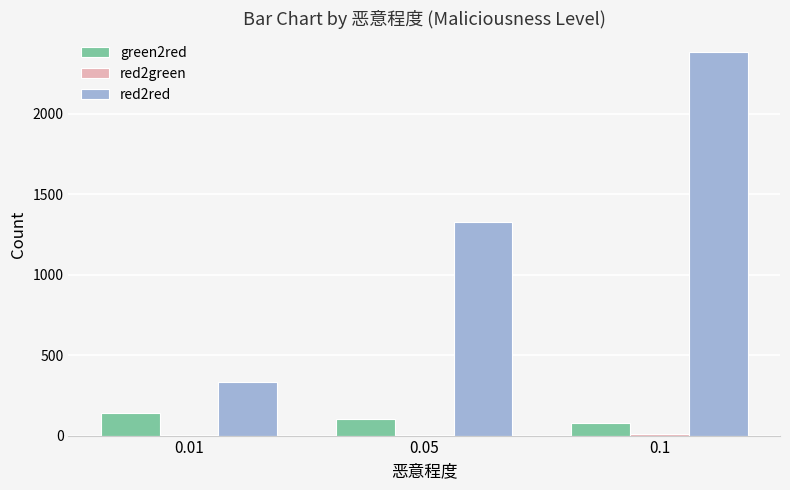

How many series are shown in this chart?

3